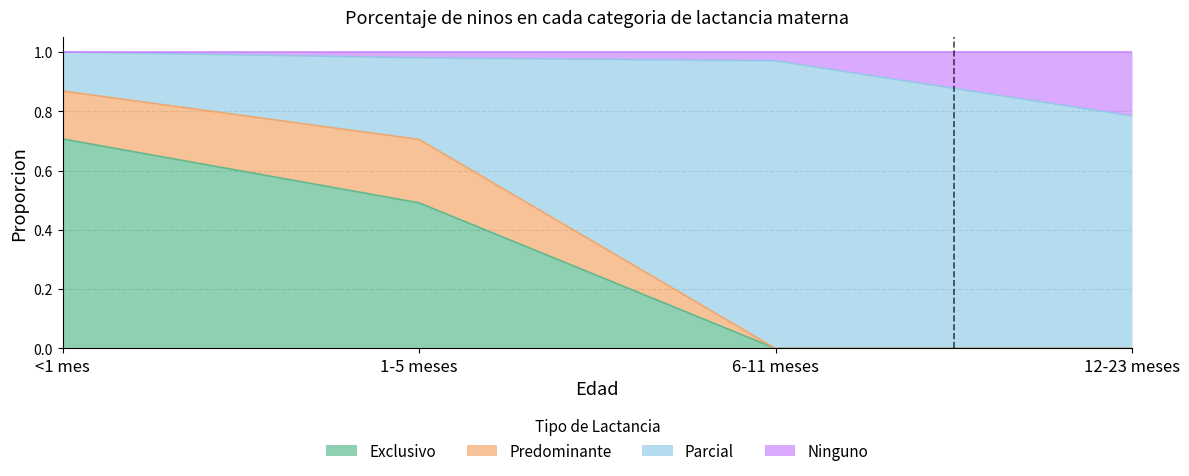

The value of Parcial at 1-5 meses is 0.2. True or false?

False